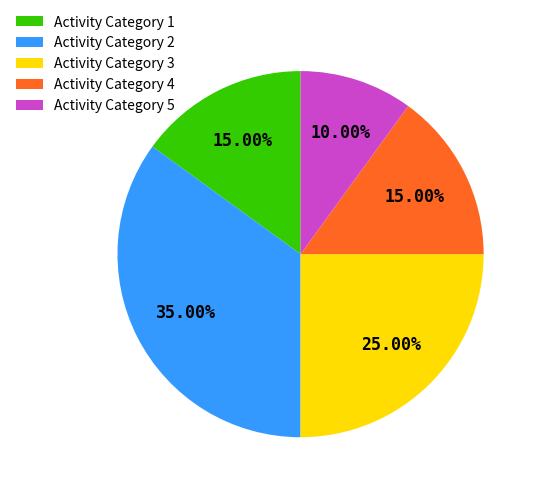

Does Activity Category 3 account for over 50% of the chart?

No